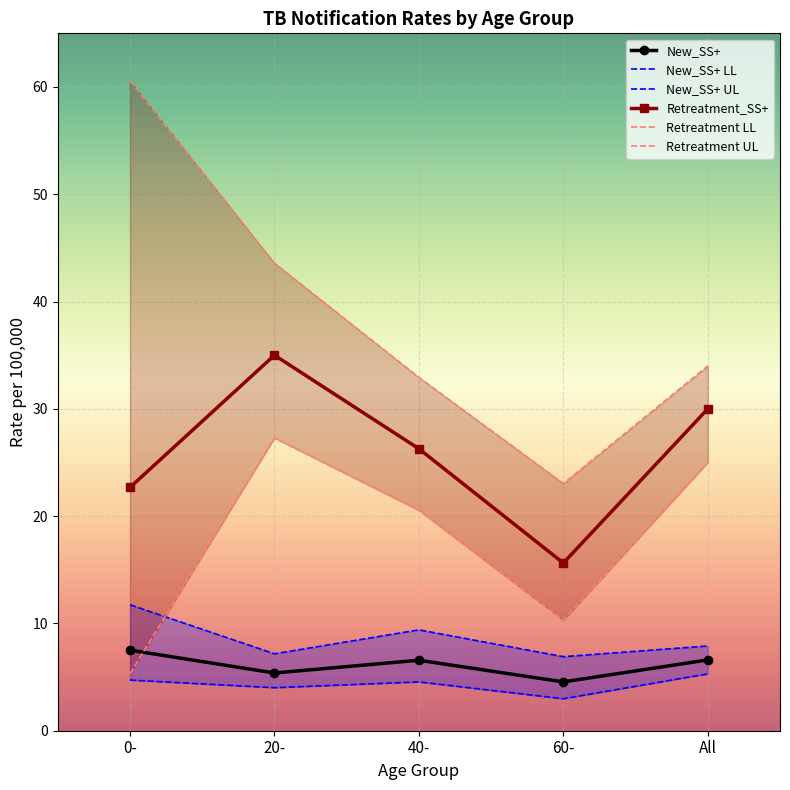

What is the total value across all series at All?

108.8